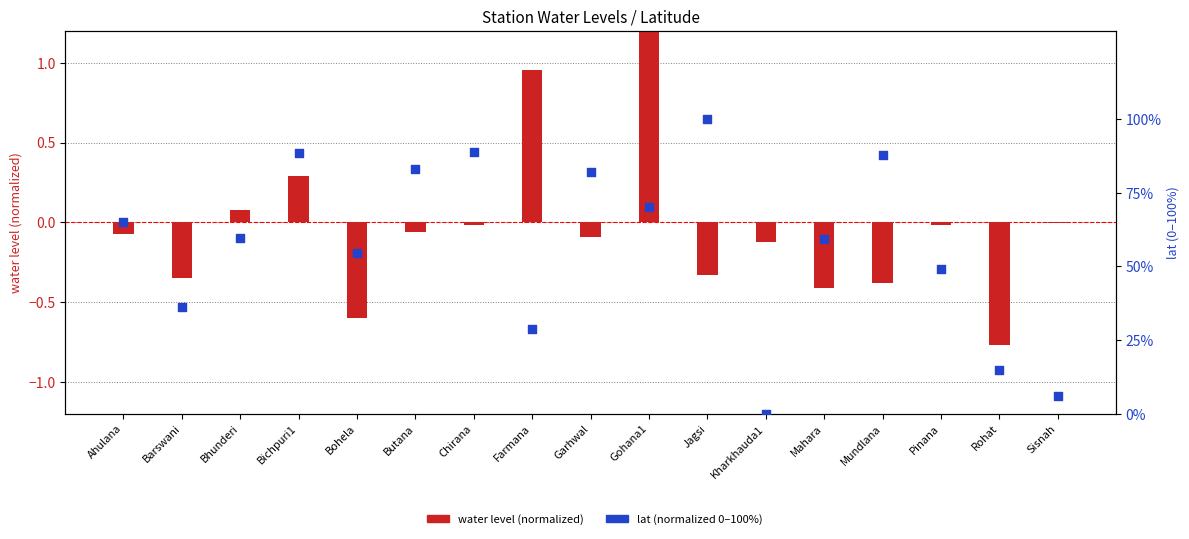

Is the value of lat (normalized 0-100%) at Garhwal greater than the value of water level (normalized) at Gohana1?

Yes